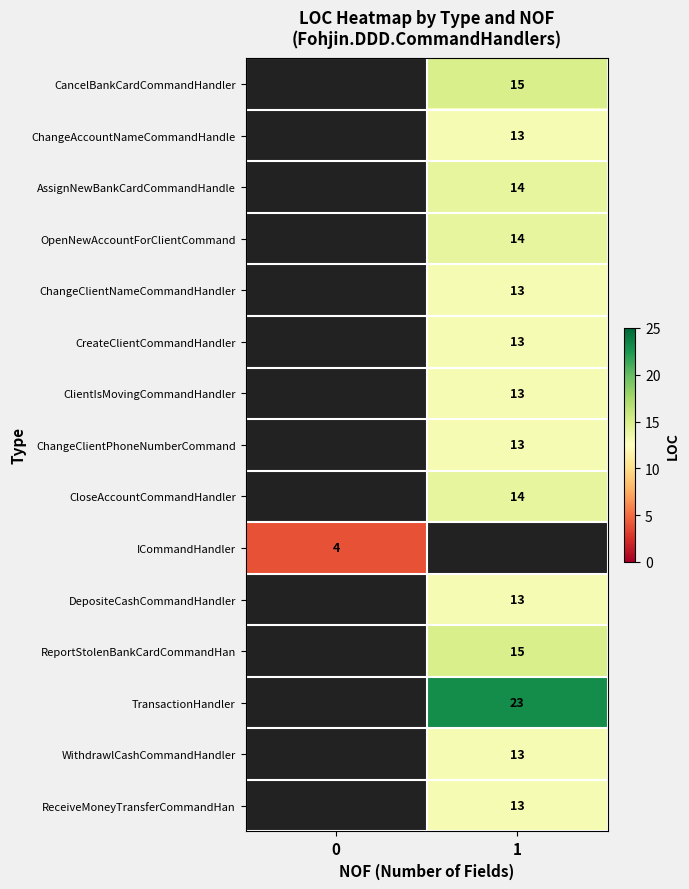

How many data points does each series have?

2